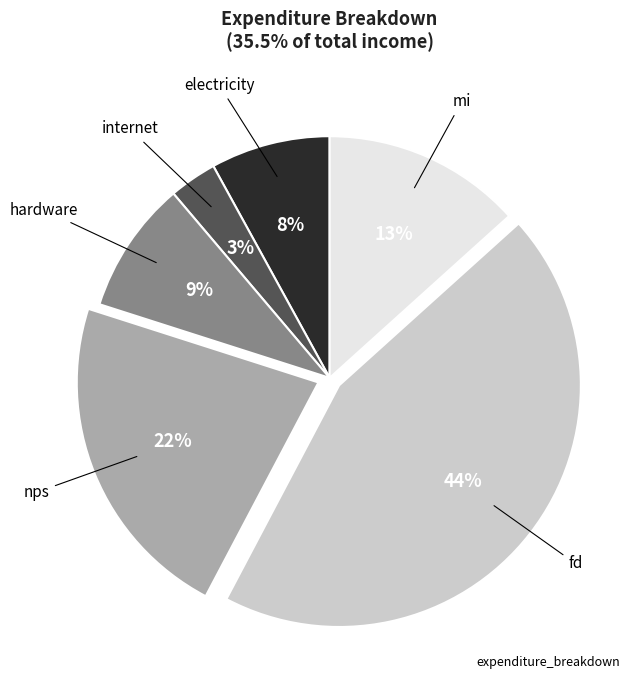

How many slices are in this pie chart?

6